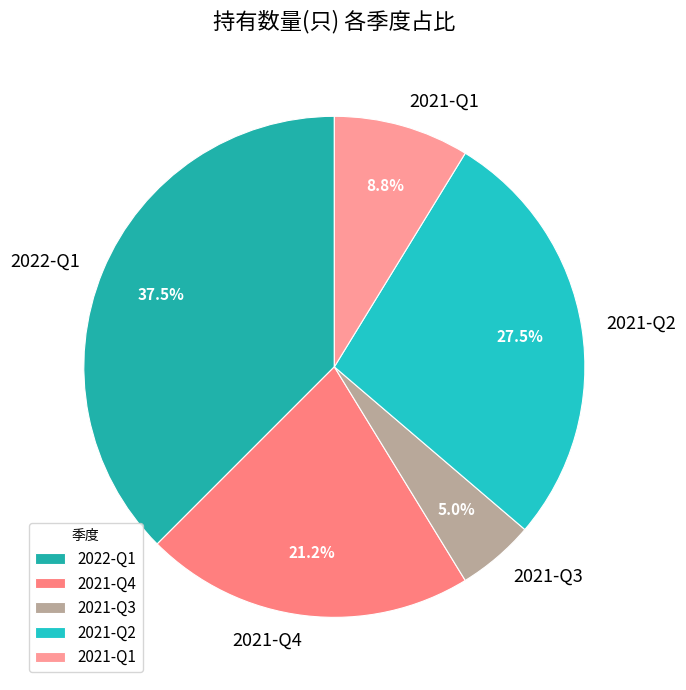

Do 2021-Q1 and 2021-Q4 together represent more than half of the pie?

No